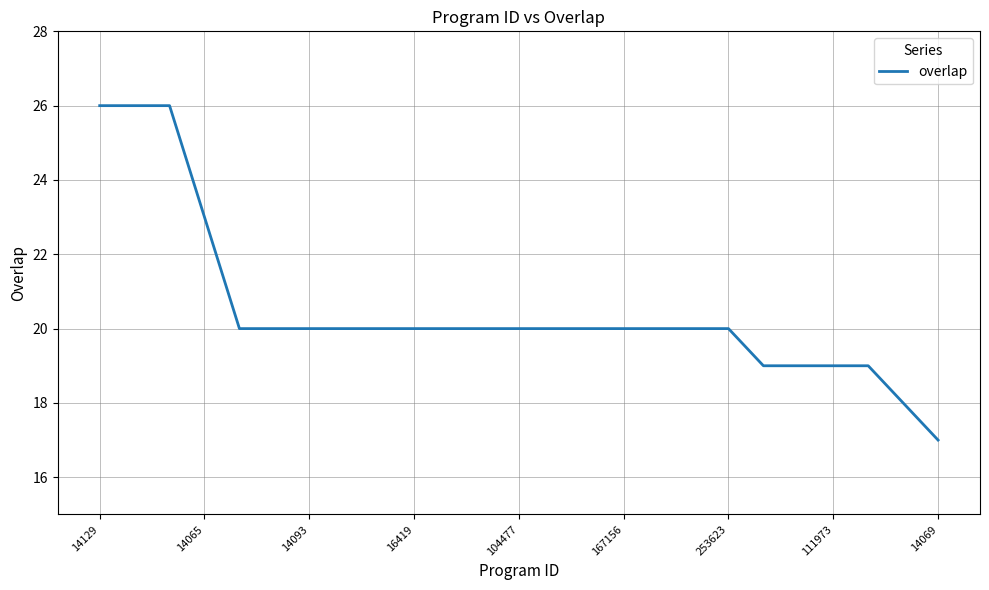

What is the minimum value shown in the chart?

17